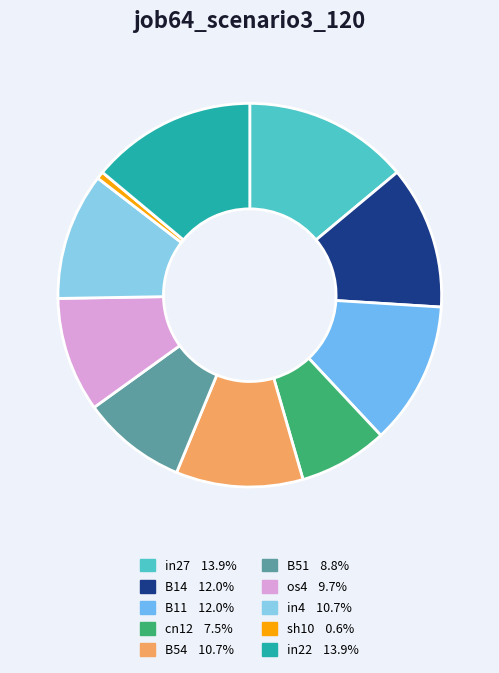

How many segments does this pie chart have?

10